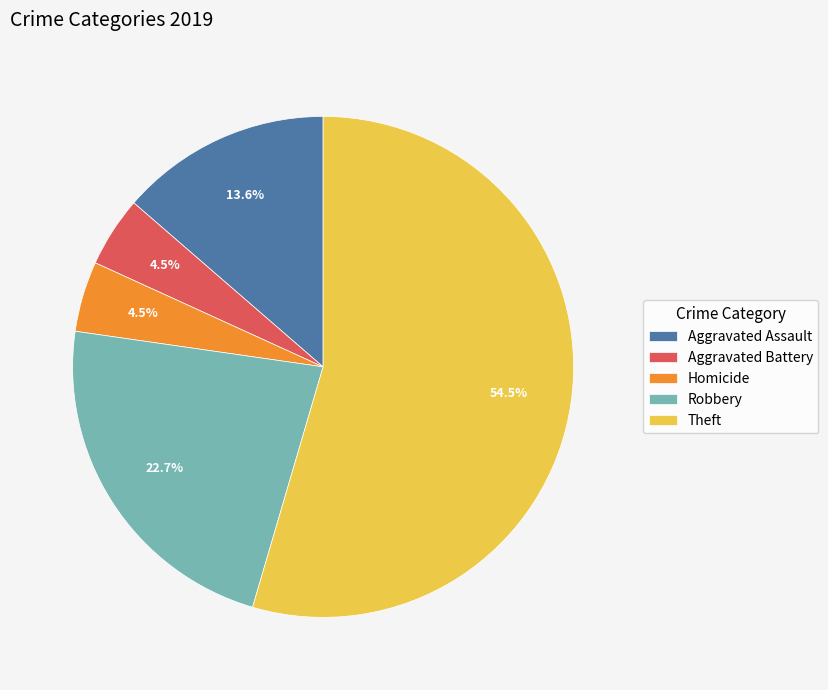

To the nearest percent, what is the combined percentage of Robbery and Theft?

77%